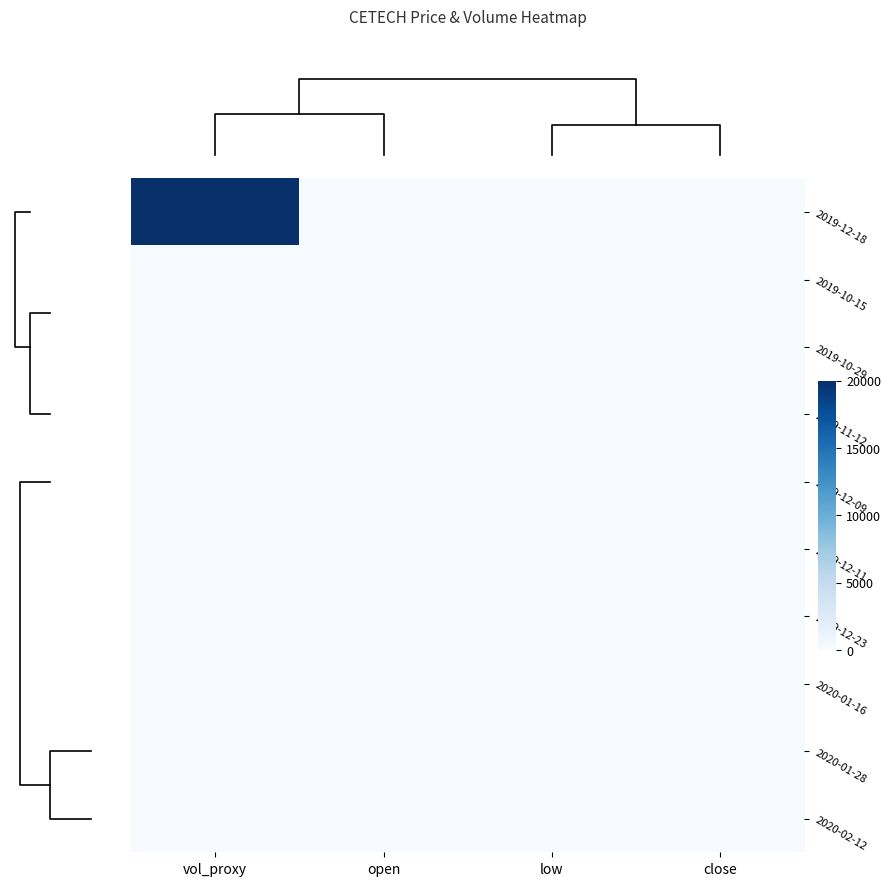

Count the number of data series in this chart.

10